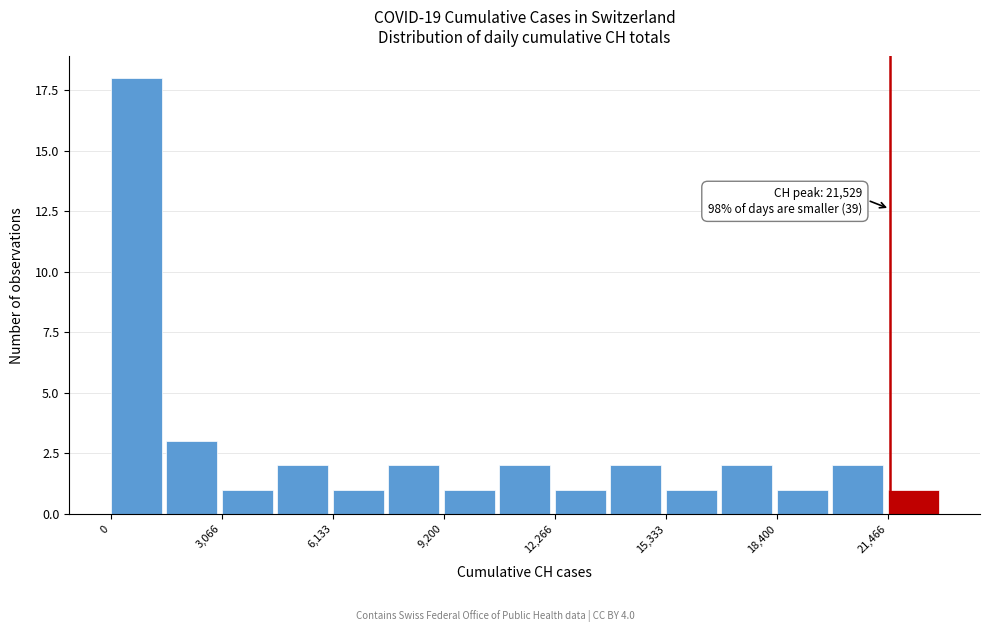

Read against the x-axis, roughly where is the centre of the tallest bar?

500